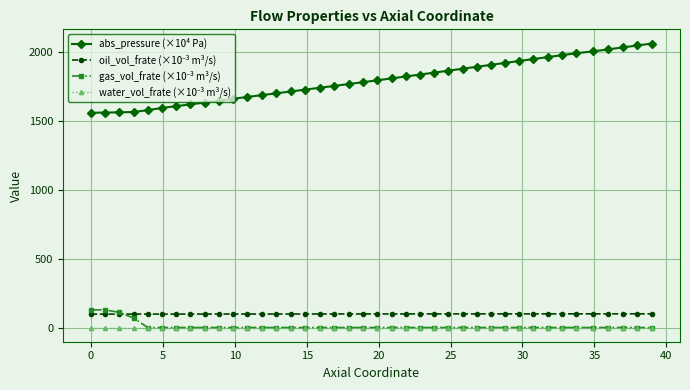

Which series has the largest total across all categories?

abs_pressure (×10⁴ Pa)